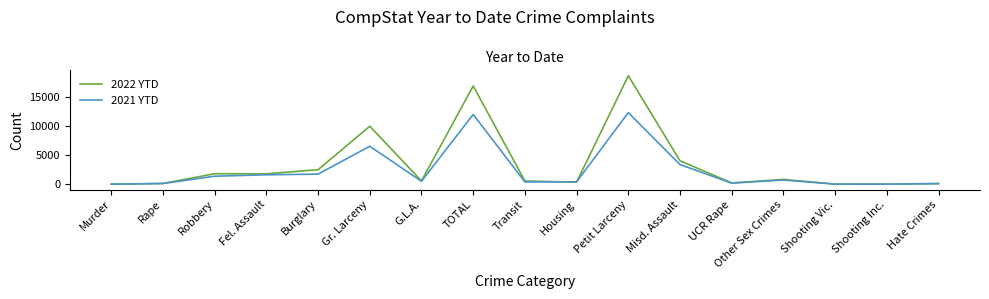

How many categories are shown in the chart?

17